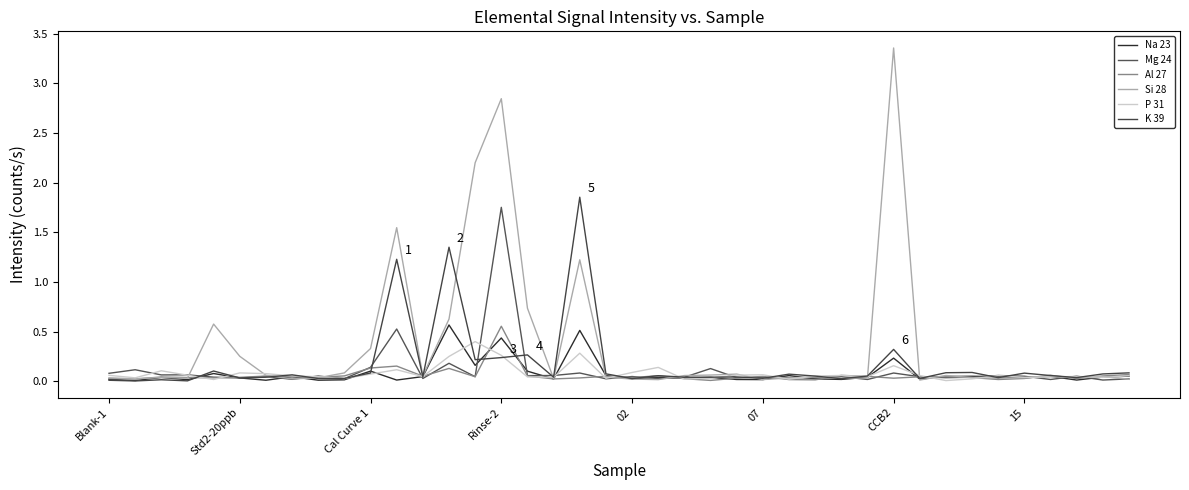

Is this an area chart (filled region under the line)?

No